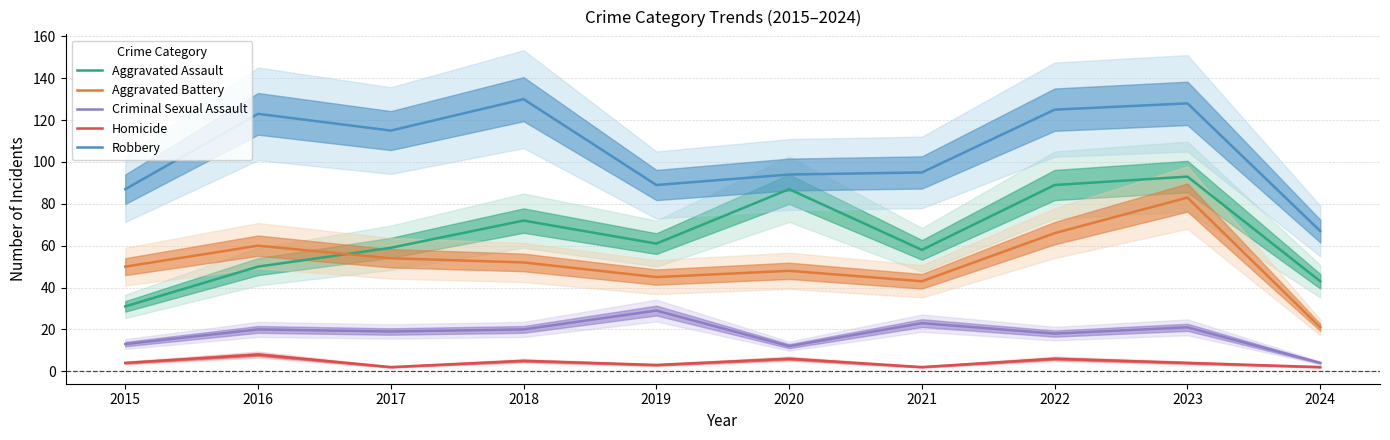

True or false: Criminal Sexual Assault and Robbery intersect in this chart.

False